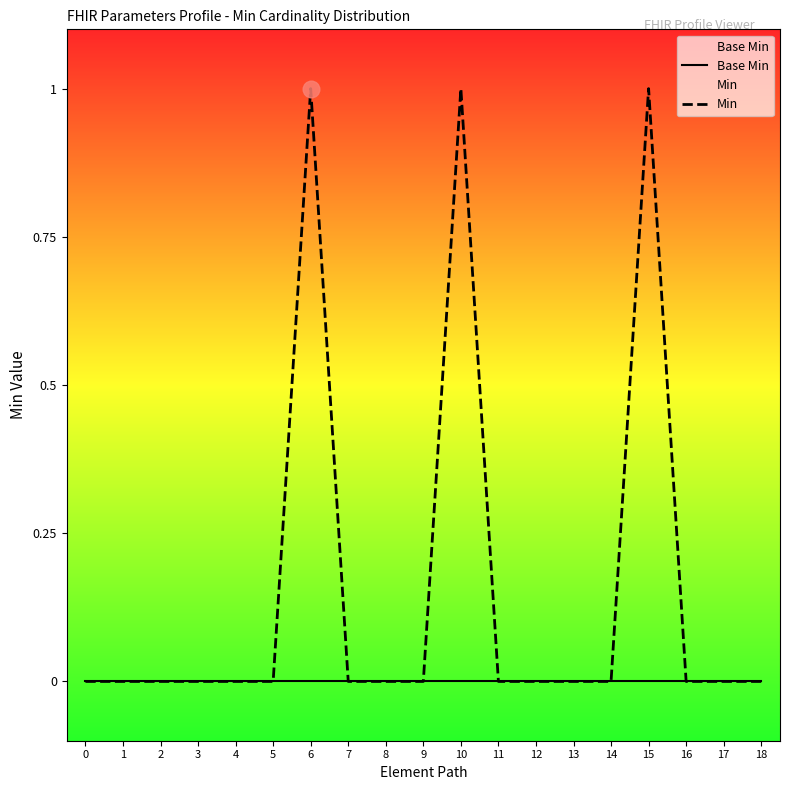

What is the greatest value displayed?

1